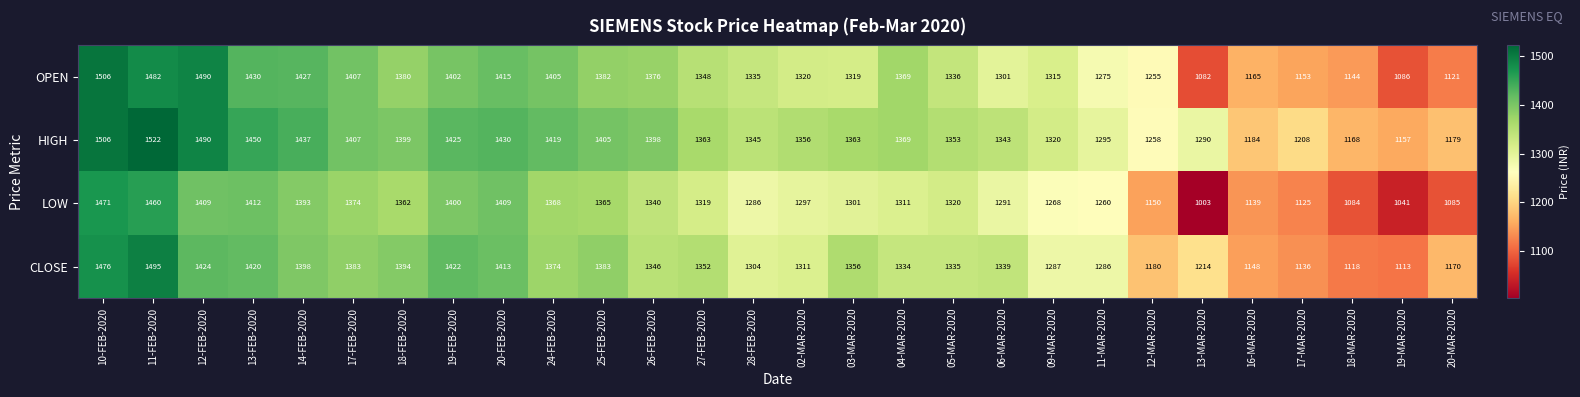

What is the difference between the OPEN values at 27-FEB-2020 and 02-MAR-2020?

28